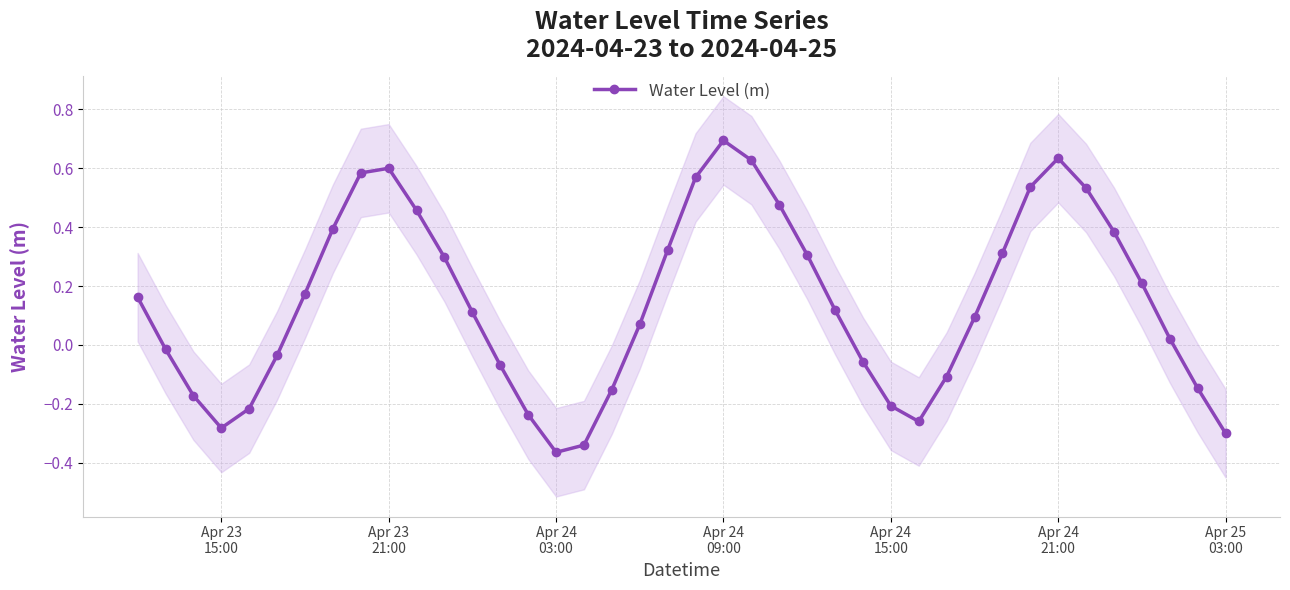

What is the highest value of the Water Level (m) series?

0.7